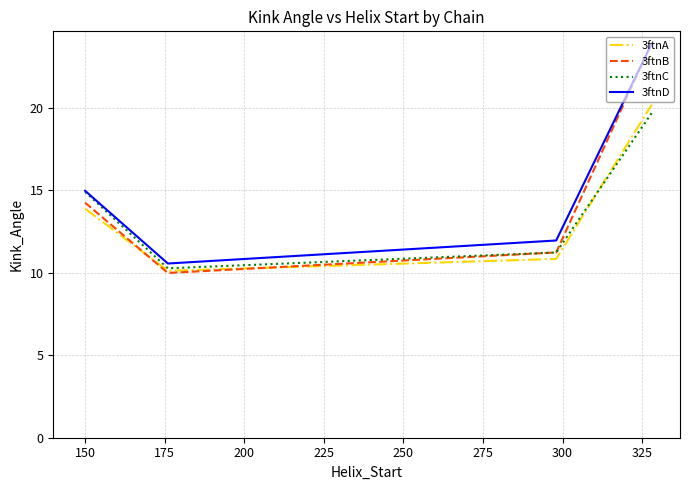

What are all the series names shown in the legend?

3ftnA, 3ftnB, 3ftnC, 3ftnD